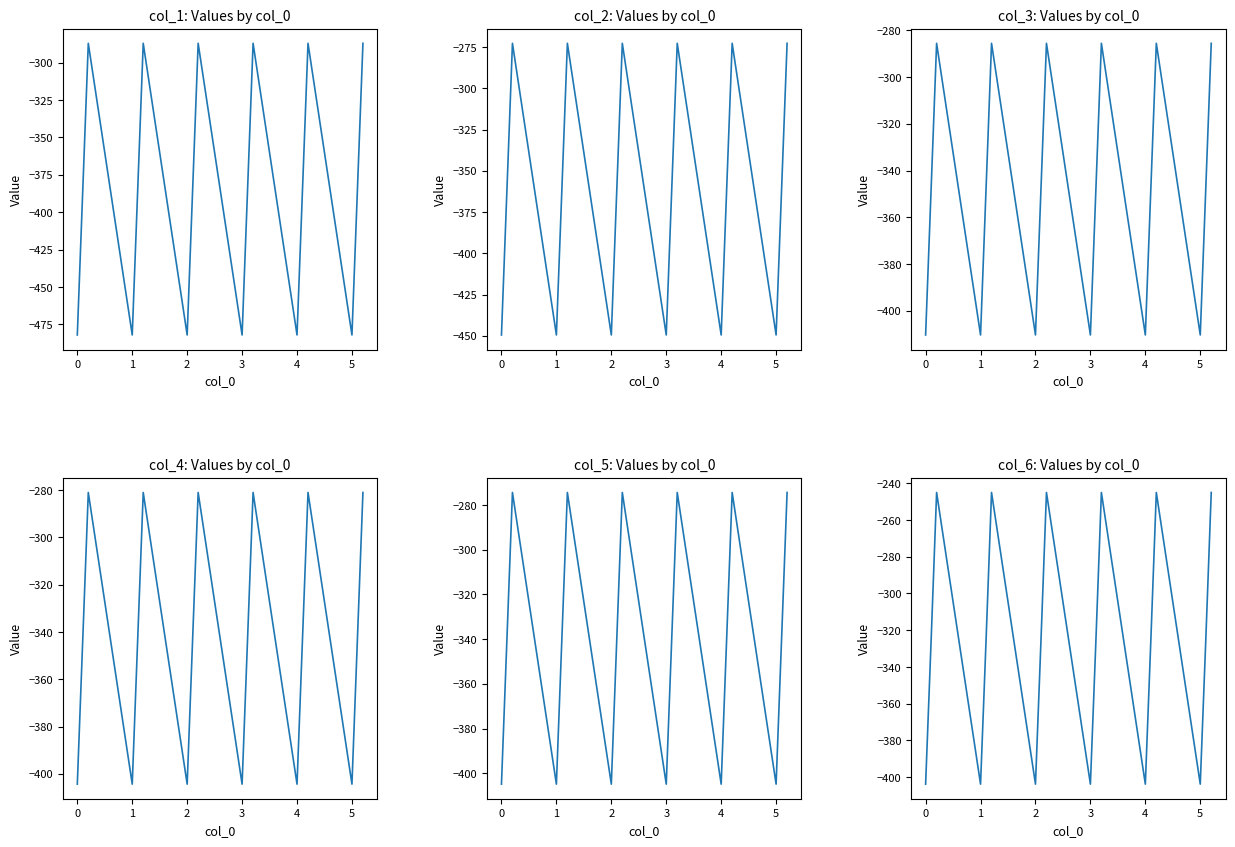

True or false: col_5 and col_6 cross at least once.

False